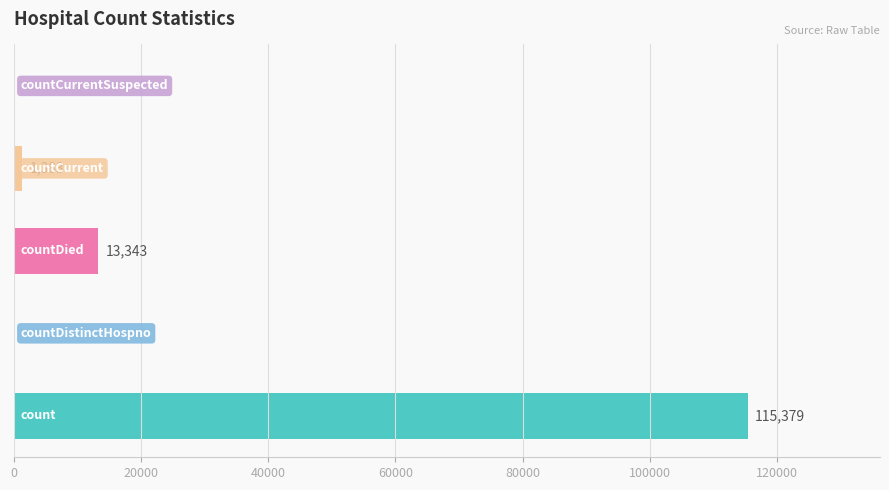

What is the greatest value displayed?

115379